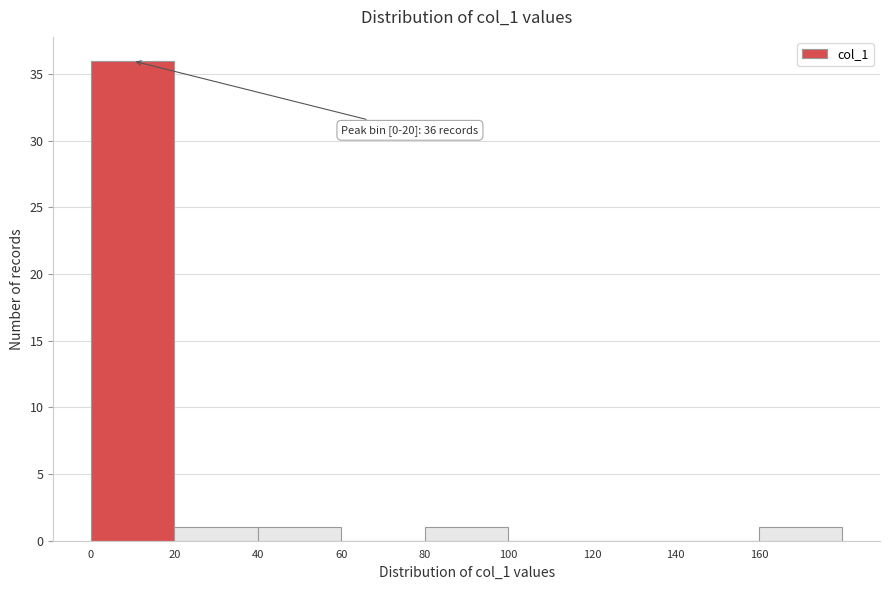

Which range on the x-axis has the tallest bar?

0 to 20